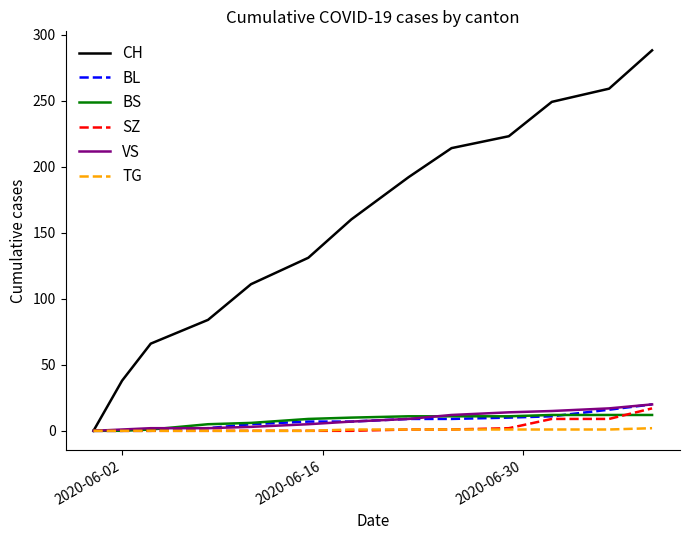

What is the maximum value shown in the chart?

288